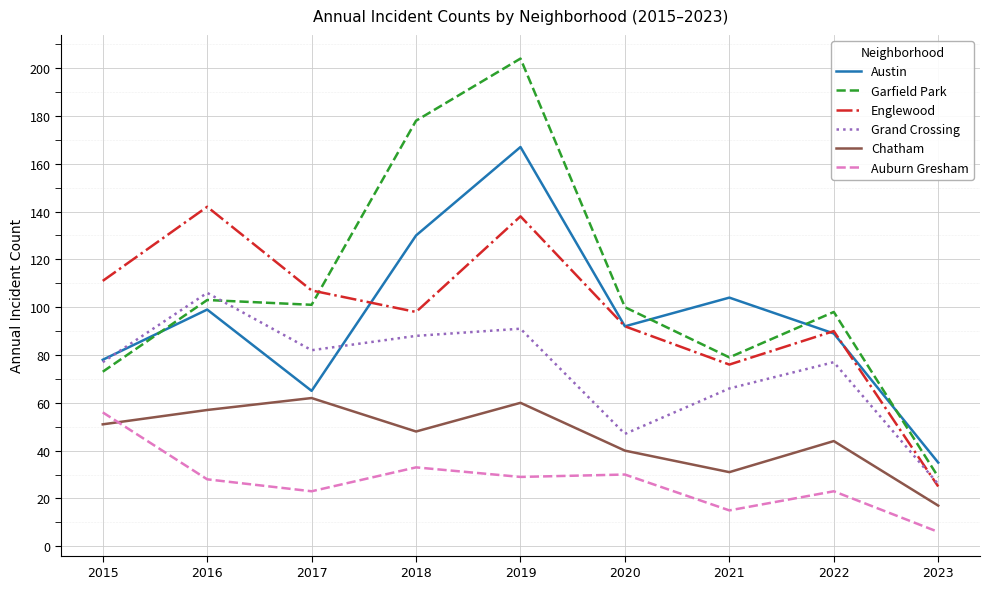

True or false: Chatham and Garfield Park cross at least once.

False